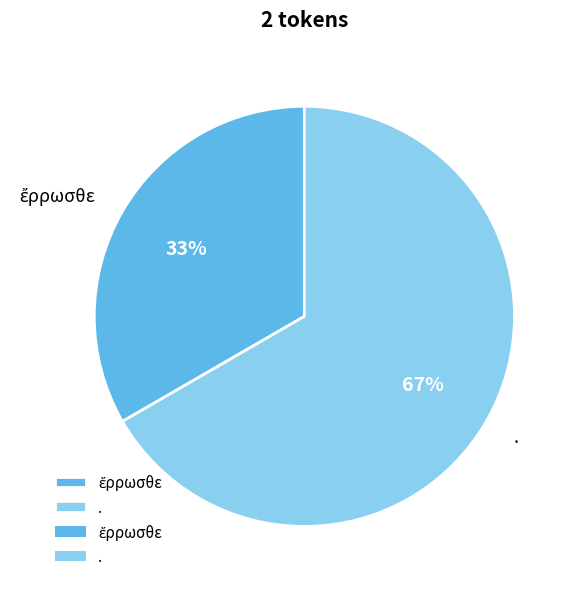

To the nearest percent, what is the average slice percentage?

50%